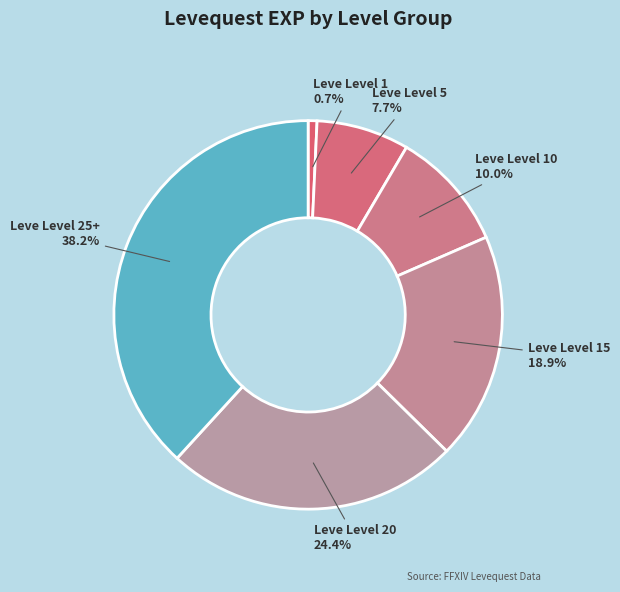

Count the number of slices in the pie.

6